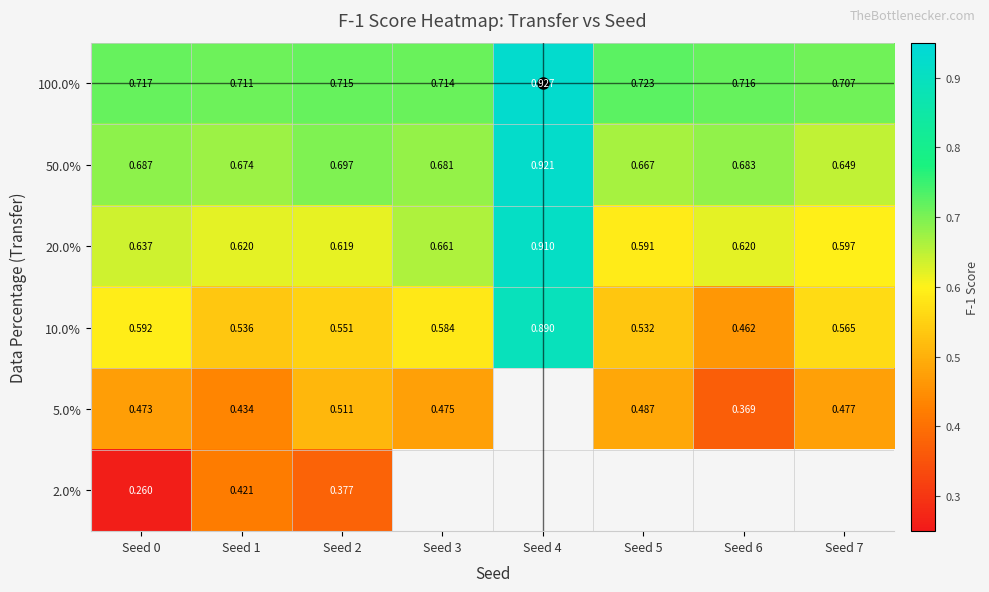

What is the spread (max minus min) of values at Seed 6?

0.3